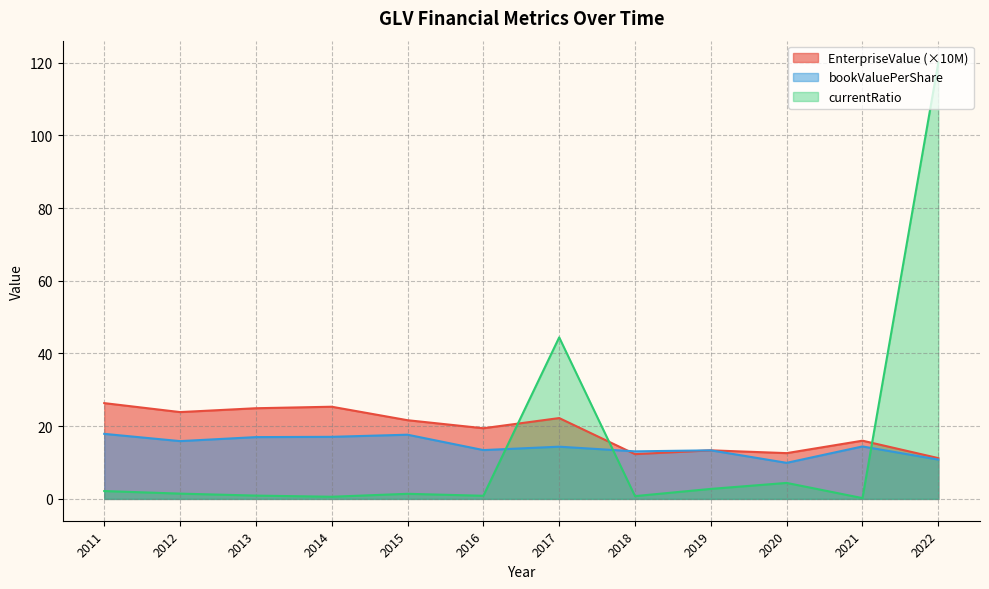

Rank the categories by EnterpriseValue value from lowest to highest.

2022, 2018, 2020, 2019, 2021, 2016, 2015, 2017, 2012, 2013, 2014, 2011